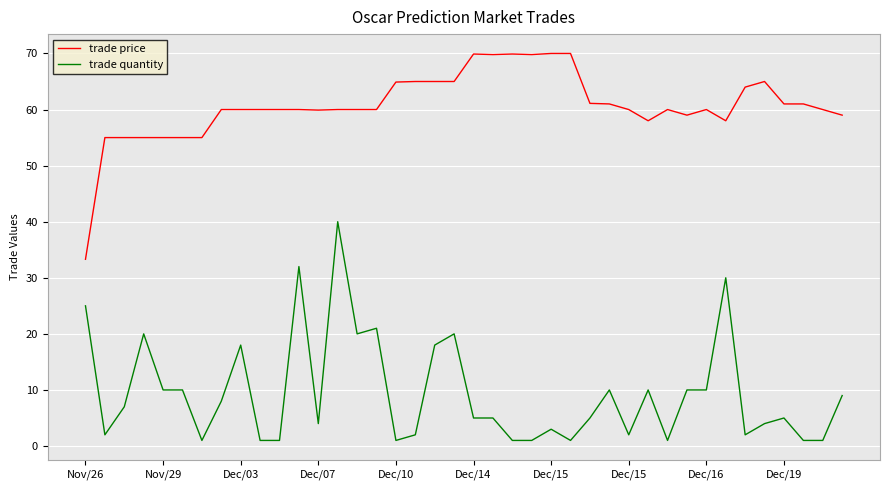

Which series has the largest total across all categories?

trade price